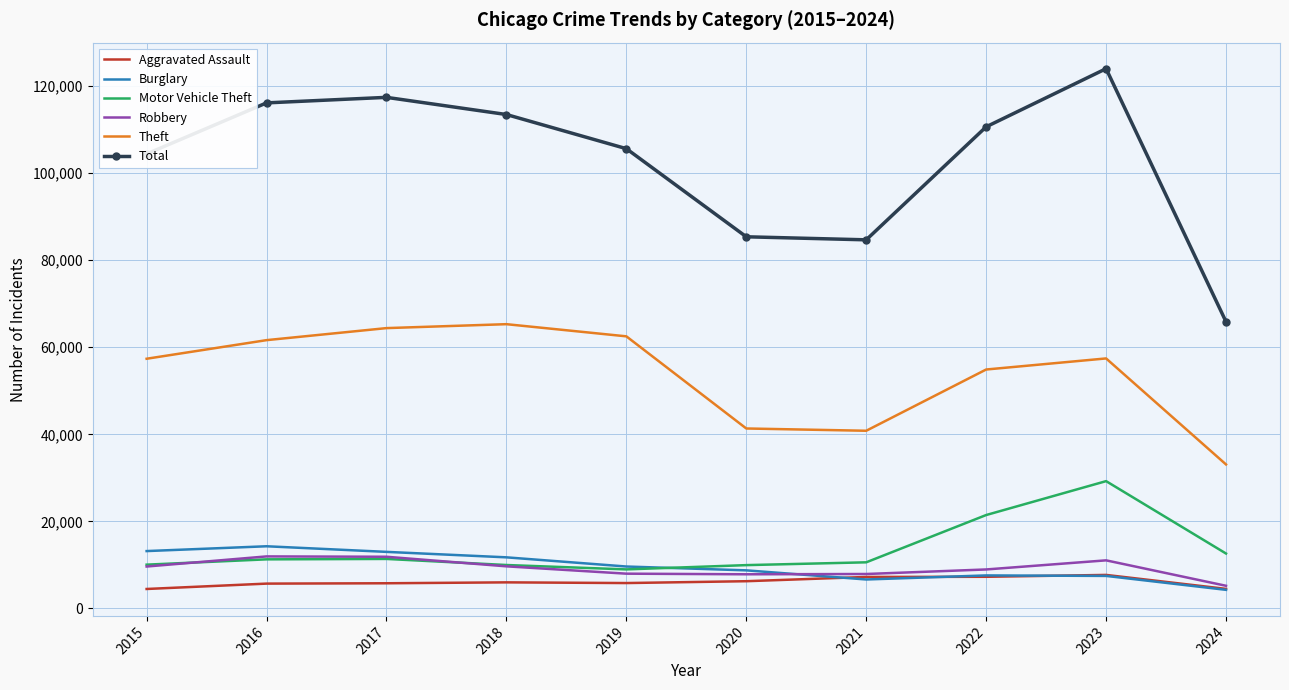

True or false: Burglary has more than 1 points higher than both neighbors.

True